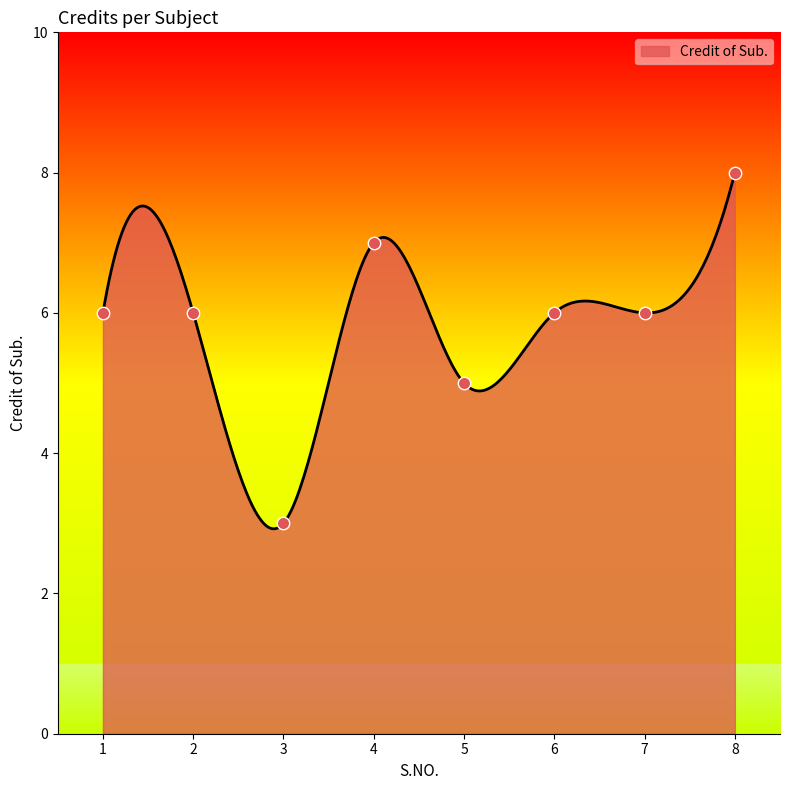

What is the ratio of the value at 4 to the value at 8?

0.9